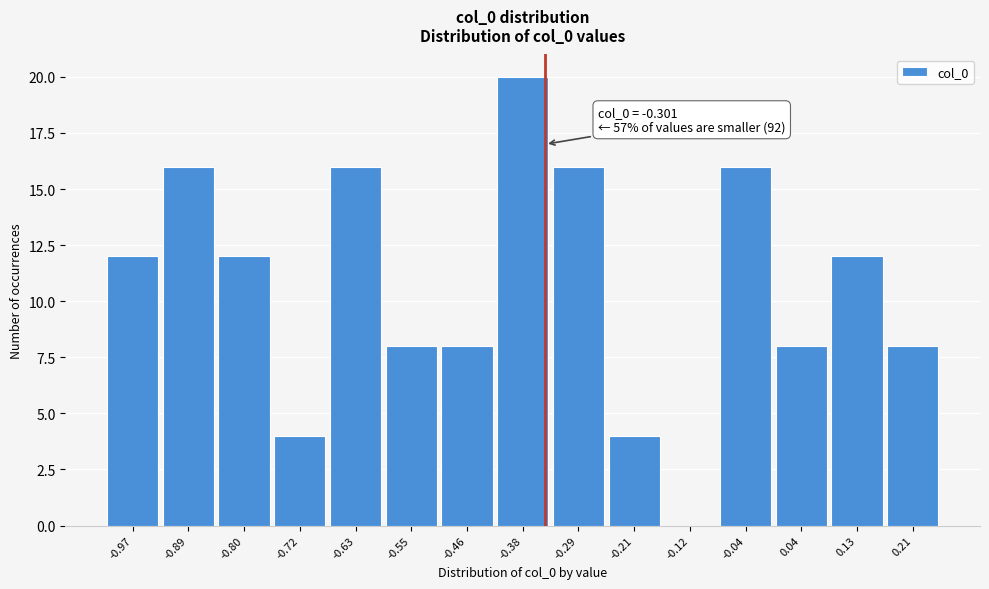

Reading left to right, list all the values displayed in this chart.

-0.97=12	-0.89=16	-0.80=12	-0.72=4	-0.63=16	-0.55=8	-0.46=8	-0.38=20	-0.29=16	-0.21=4	-0.12=0	-0.04=16	0.04=8	0.13=12	0.21=8